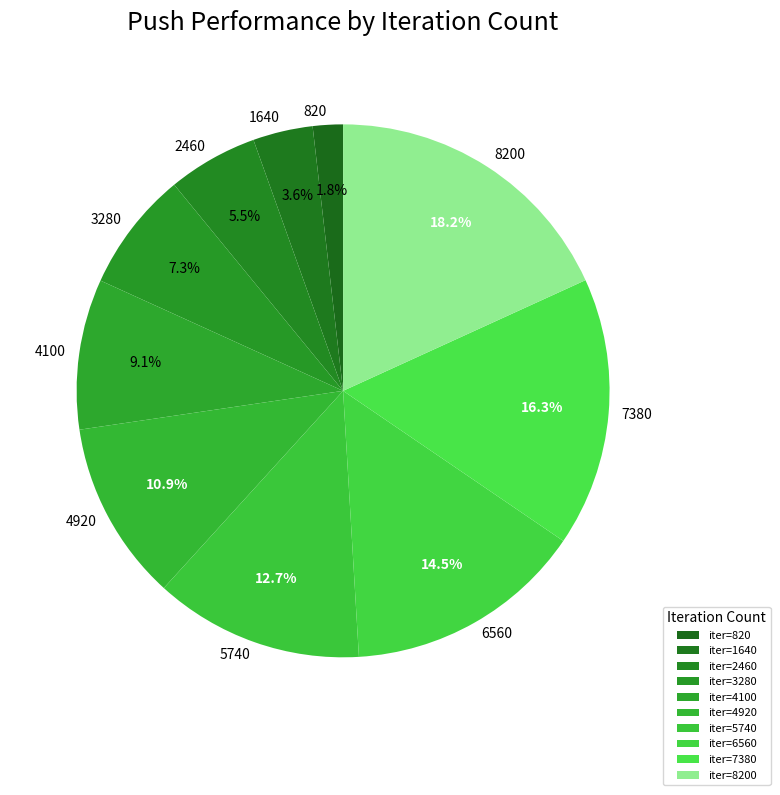

To the nearest percent, what is the difference between the 1640 and 7380 slice percentages?

13%